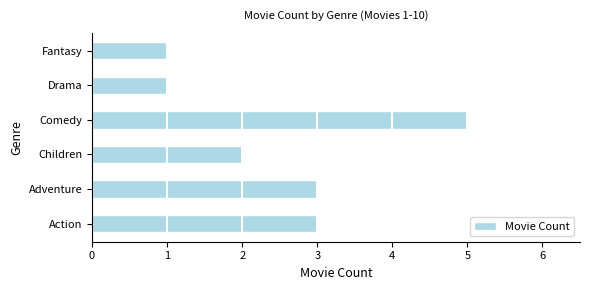

What is the maximum value shown in the chart?

5